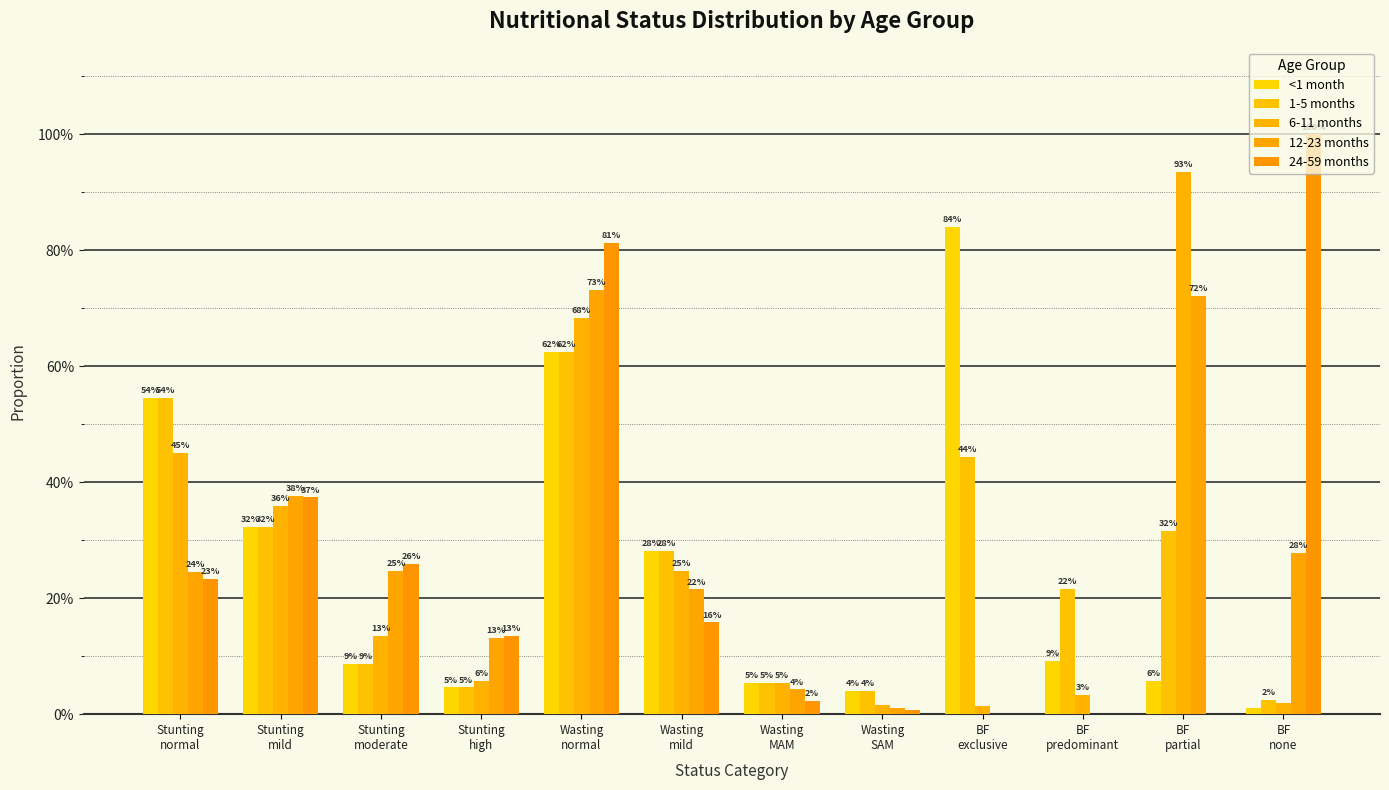

Does the chart contain stacked bars?

No